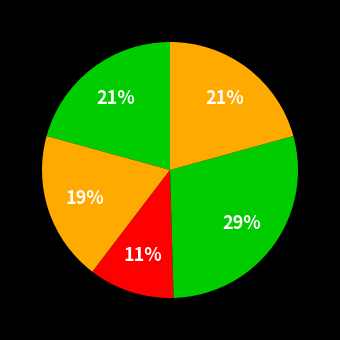

How many slices are in this pie chart?

5